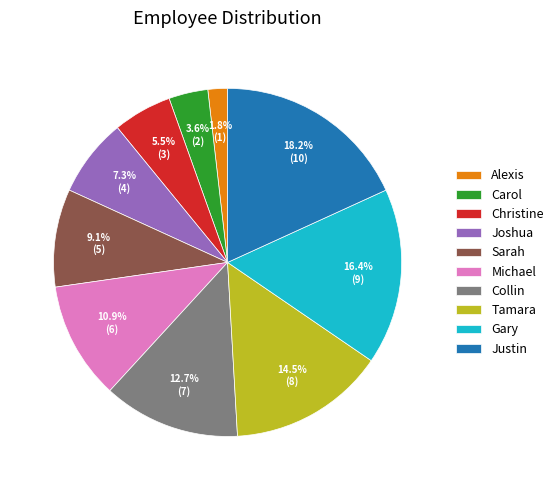

Rank the categories by value from highest to lowest.

Justin, Gary, Tamara, Collin, Michael, Sarah, Joshua, Christine, Carol, Alexis